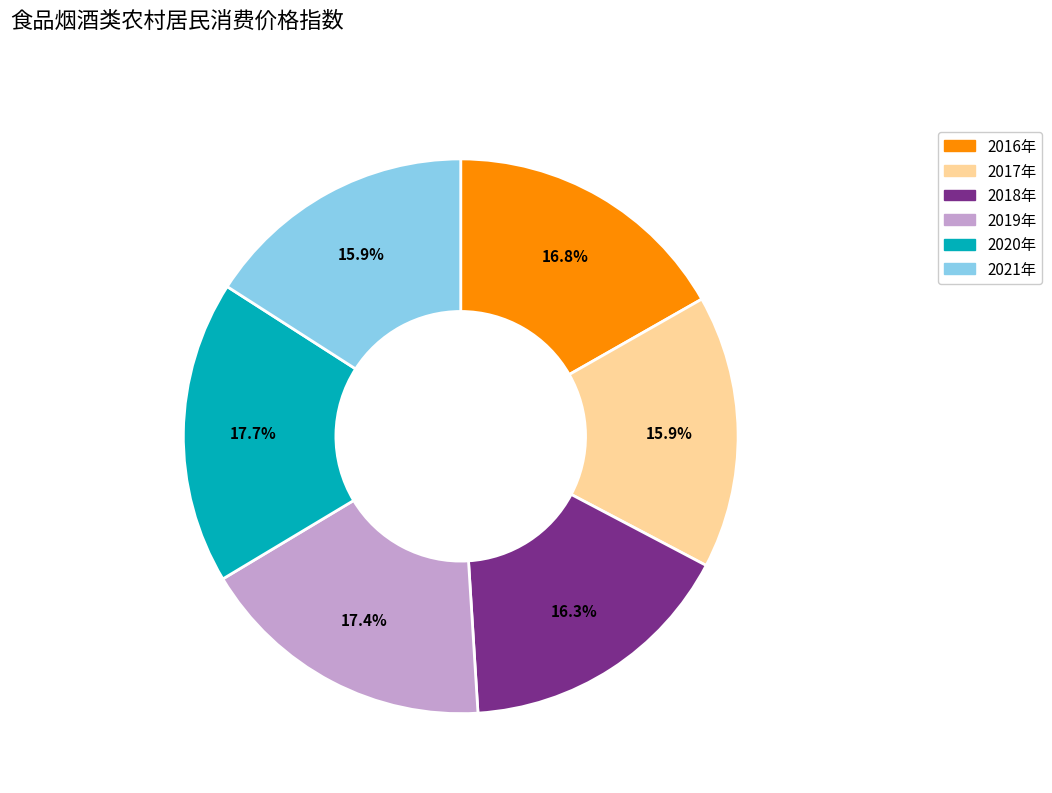

To the nearest percent, what percentage of the pie is 2017年?

16%